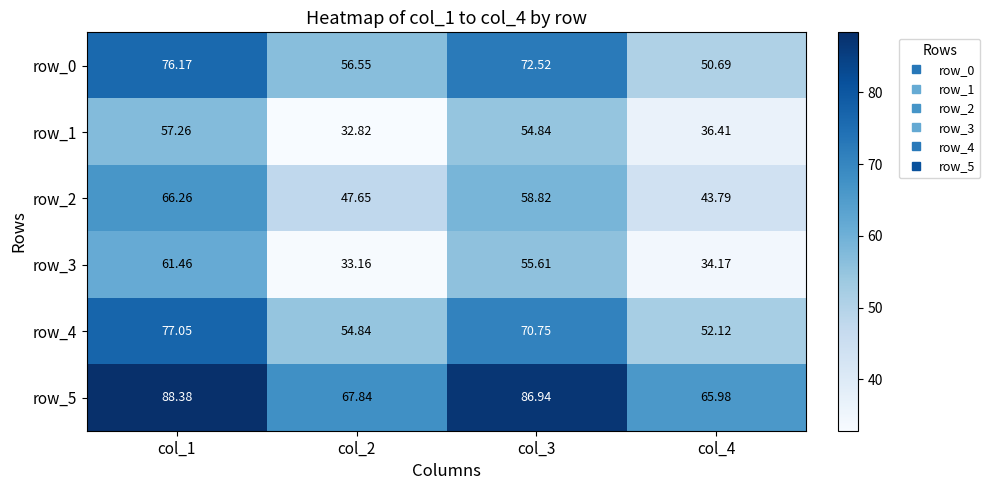

Which series has the largest range (max minus min)?

row_3